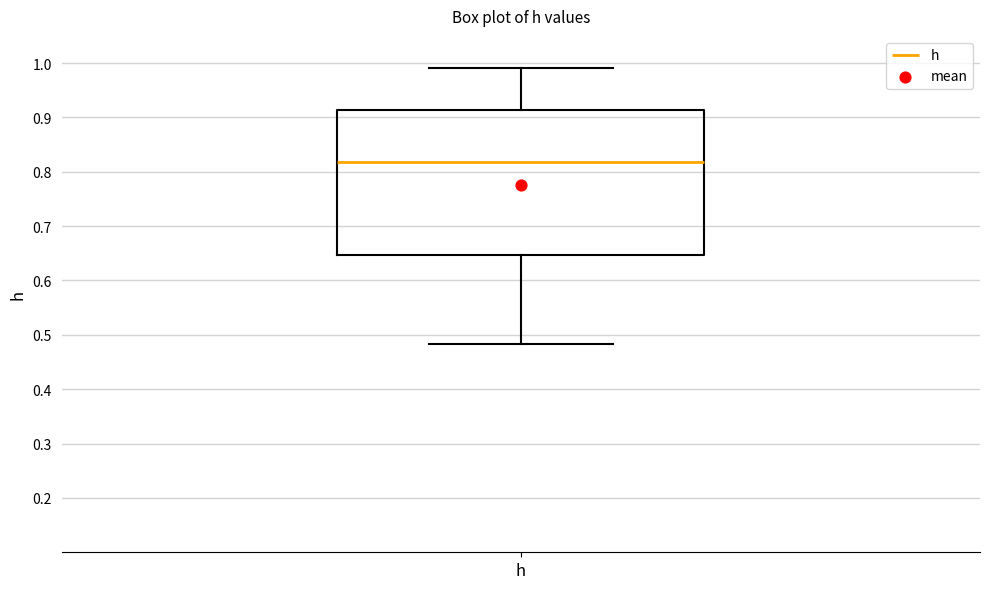

Transcribe this box plot: give where the median line is, the range the box spans, and where the two whiskers end, as read against the y-axis. The values are not printed on the chart, so give them approximately, as read against the axis.

median 0.82, box 0.65 to 0.91, whiskers 0.48 to 0.99